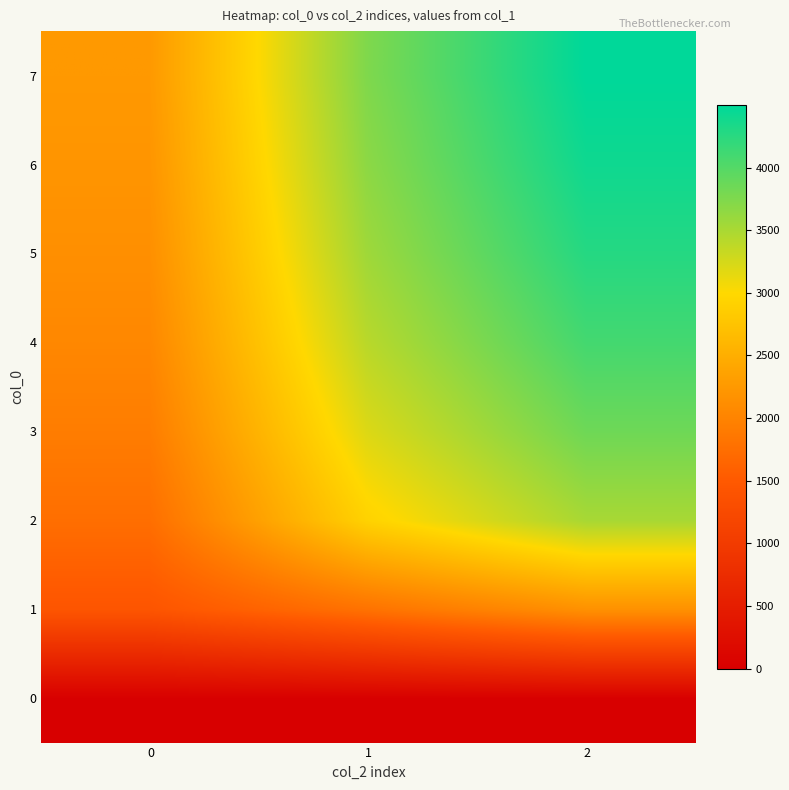

Which series changed the most between 0 and 2?

row_7